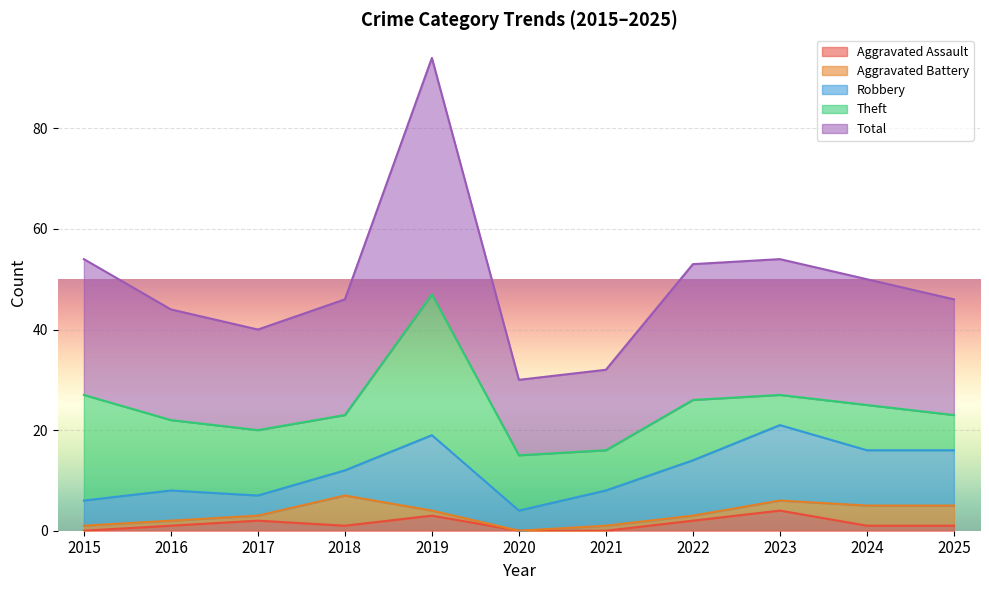

True or false: Robbery and Theft intersect in this chart.

True